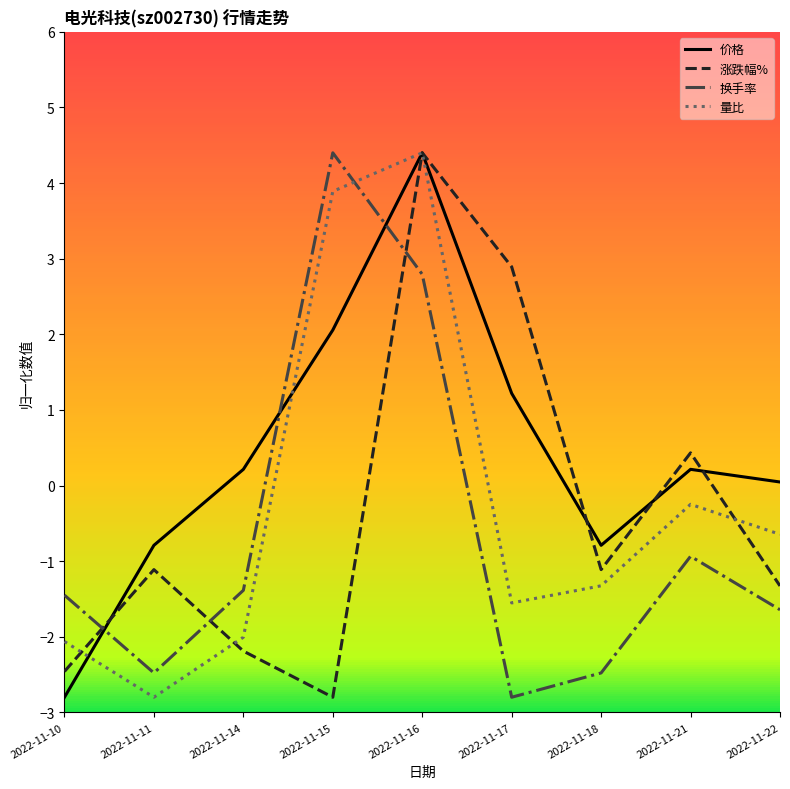

At 2022-11-17, list the series in order from largest to smallest.

涨跌幅%, 价格, 量比, 换手率